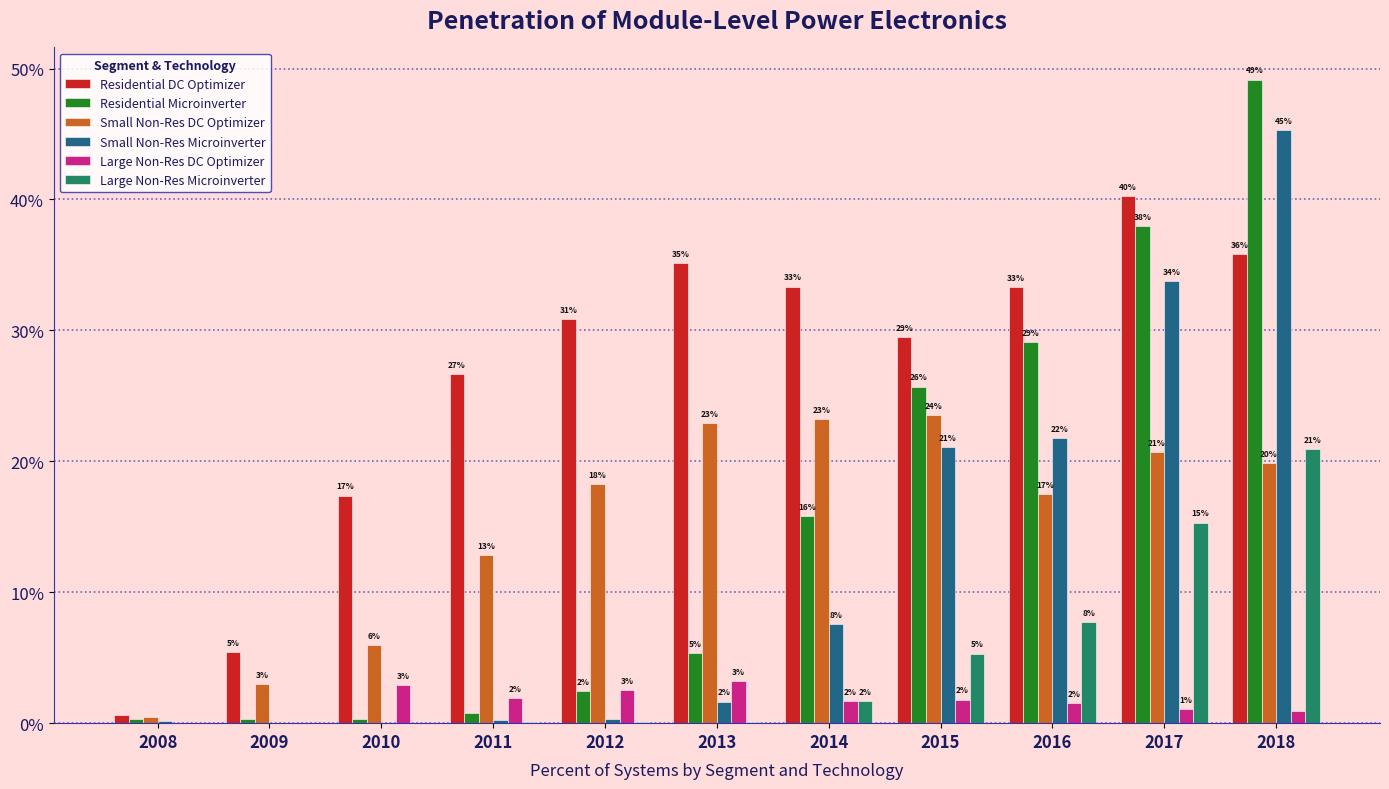

Are the bars horizontal?

No